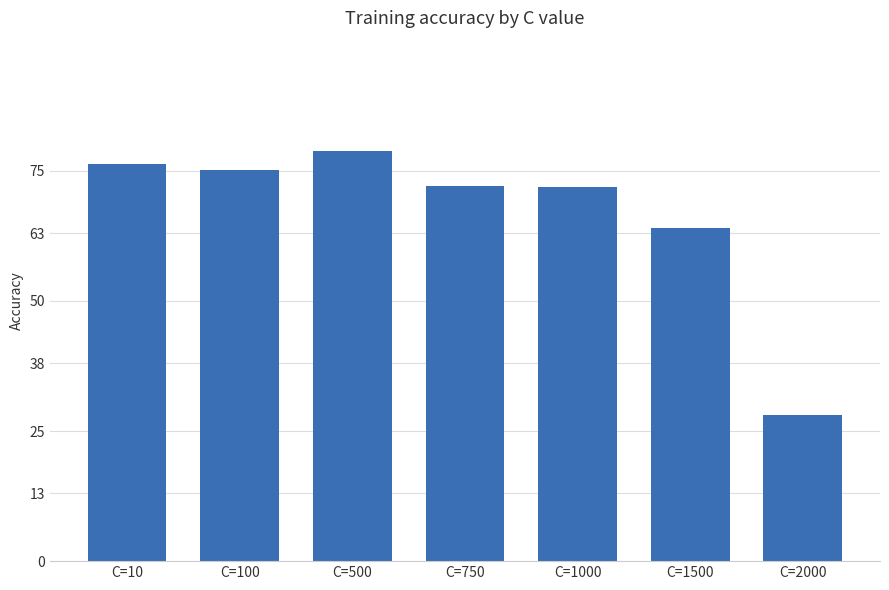

Which category has the highest value across all series?

C=500